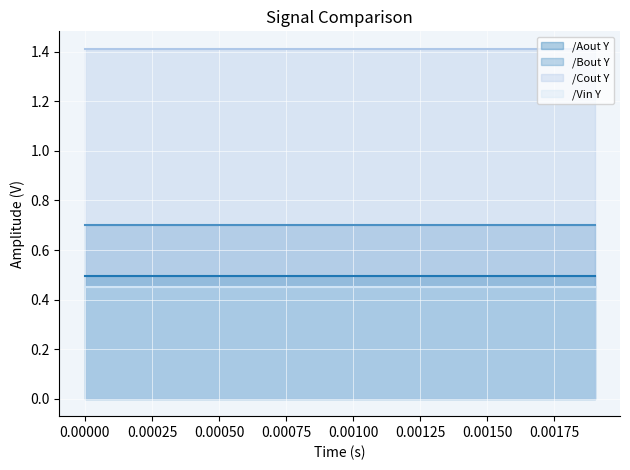

True or false: /Cout Y line and /Bout Y line cross at least once.

False